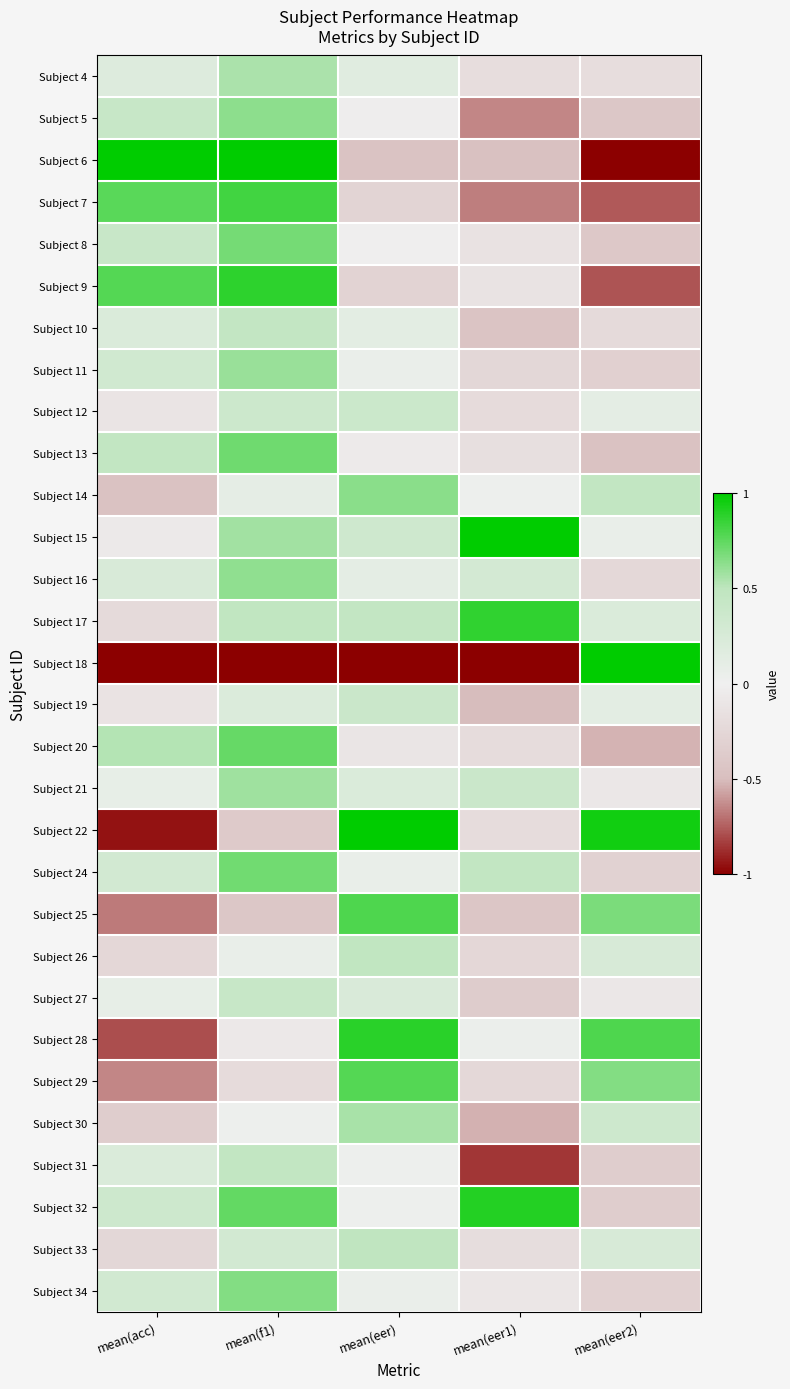

Rank the series at mean(f1) from lowest to highest value.

Subject 18, Subject 25, Subject 22, Subject 29, Subject 28, Subject 30, Subject 26, Subject 14, Subject 19, Subject 33, Subject 12, Subject 27, Subject 10, Subject 31, Subject 17, Subject 4, Subject 15, Subject 21, Subject 11, Subject 16, Subject 5, Subject 34, Subject 8, Subject 24, Subject 13, Subject 20, Subject 32, Subject 7, Subject 9, Subject 6